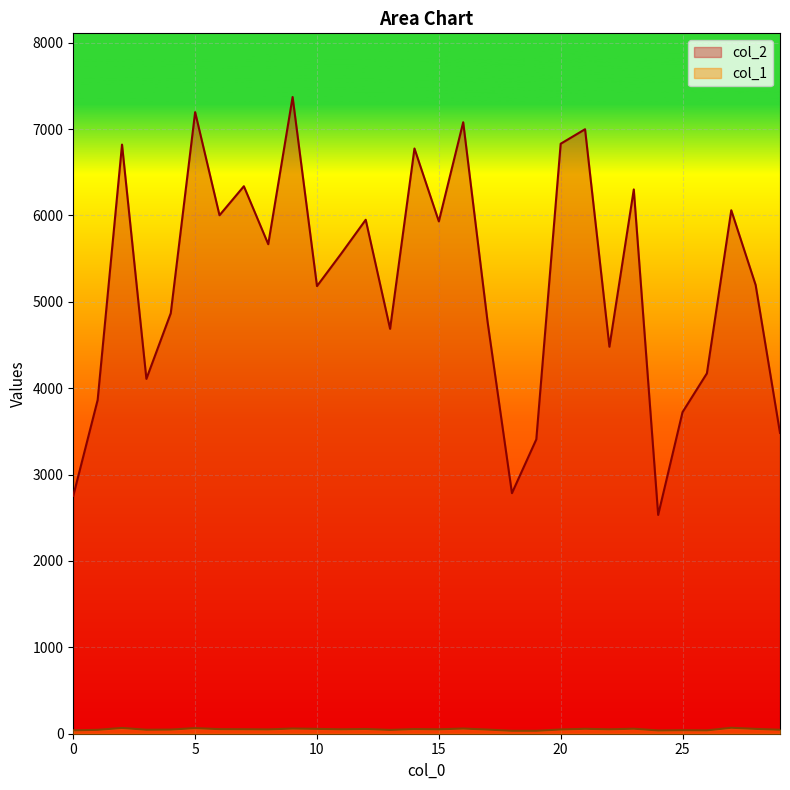

In col_2, how many points are higher than both neighbors (excluding endpoints)?

10